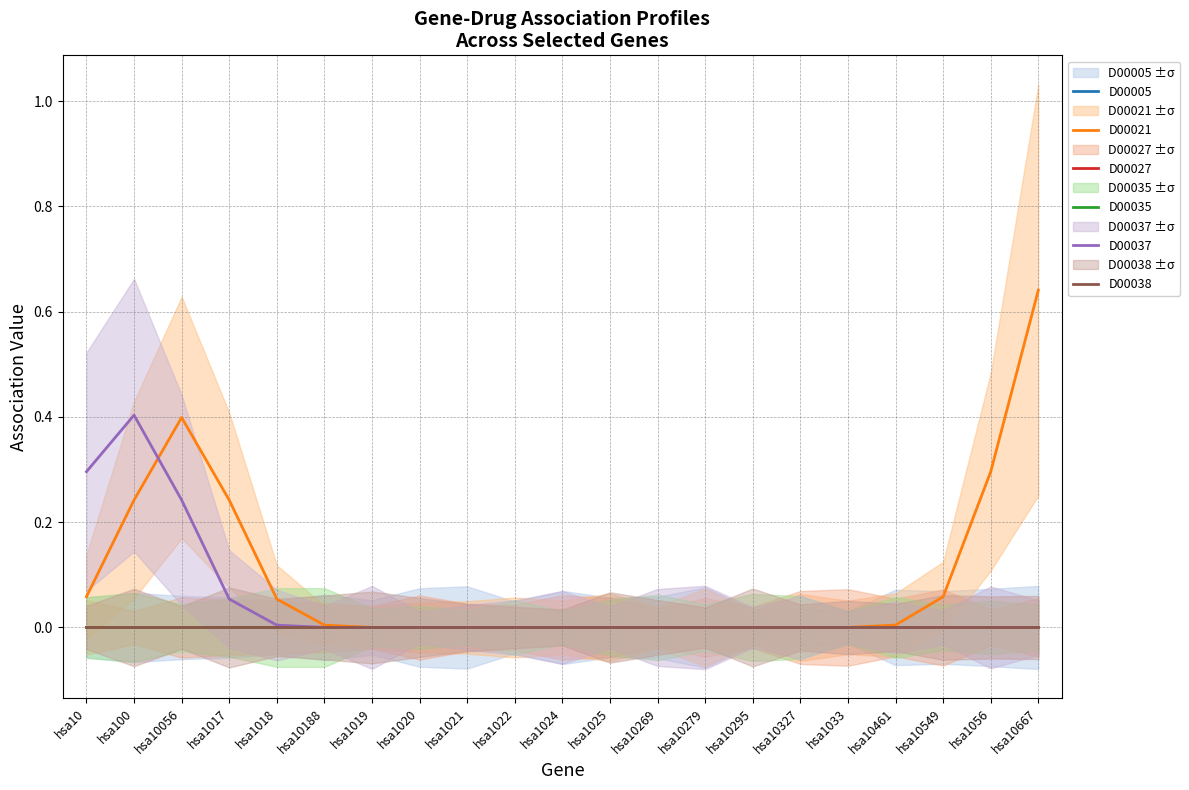

Is it true that D00005 equals 0.0 at hsa1033?

True